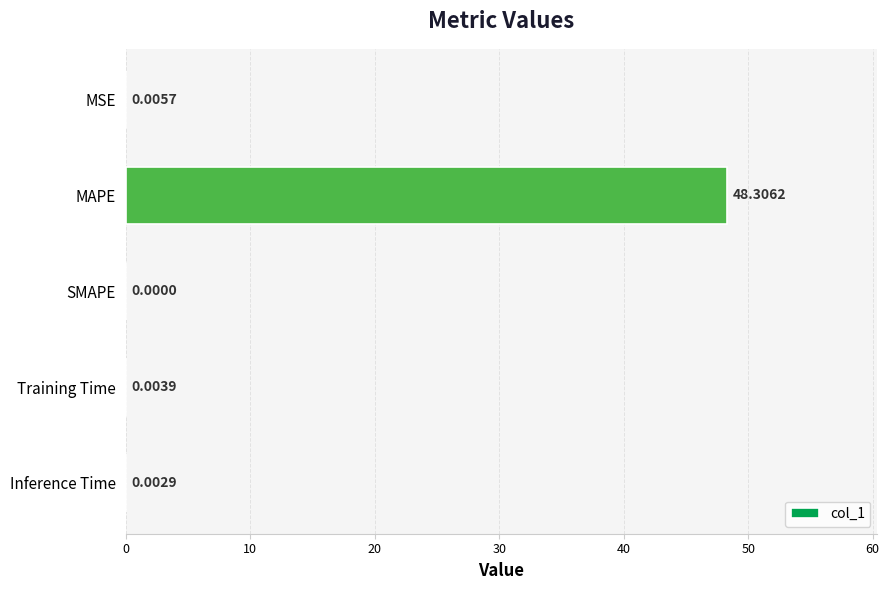

Which has a higher value, Training Time or Inference Time?

Training Time